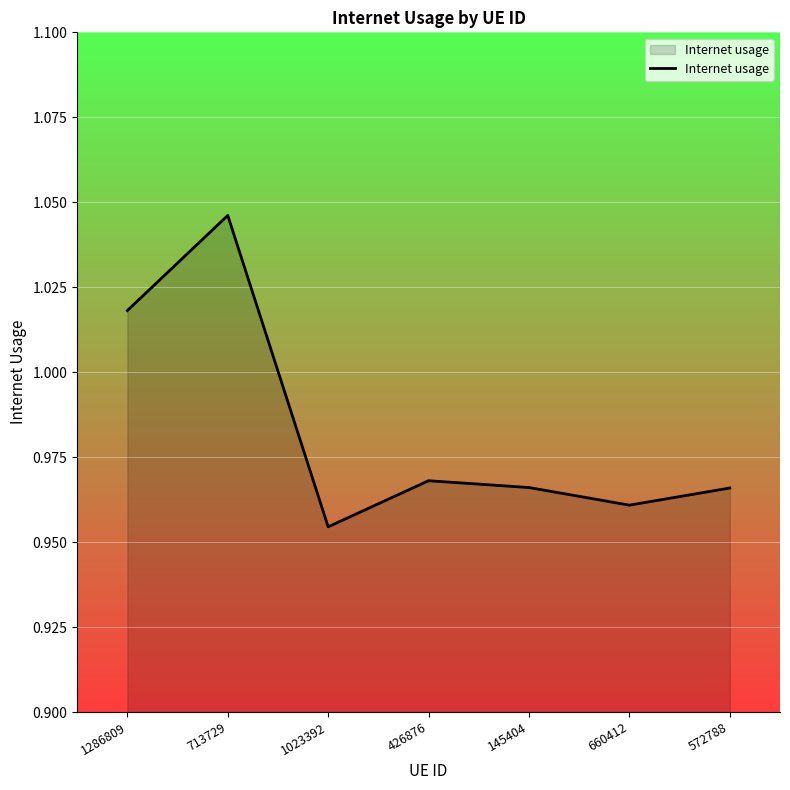

How many interior local valleys (lower than both neighbors) does the data have?

2